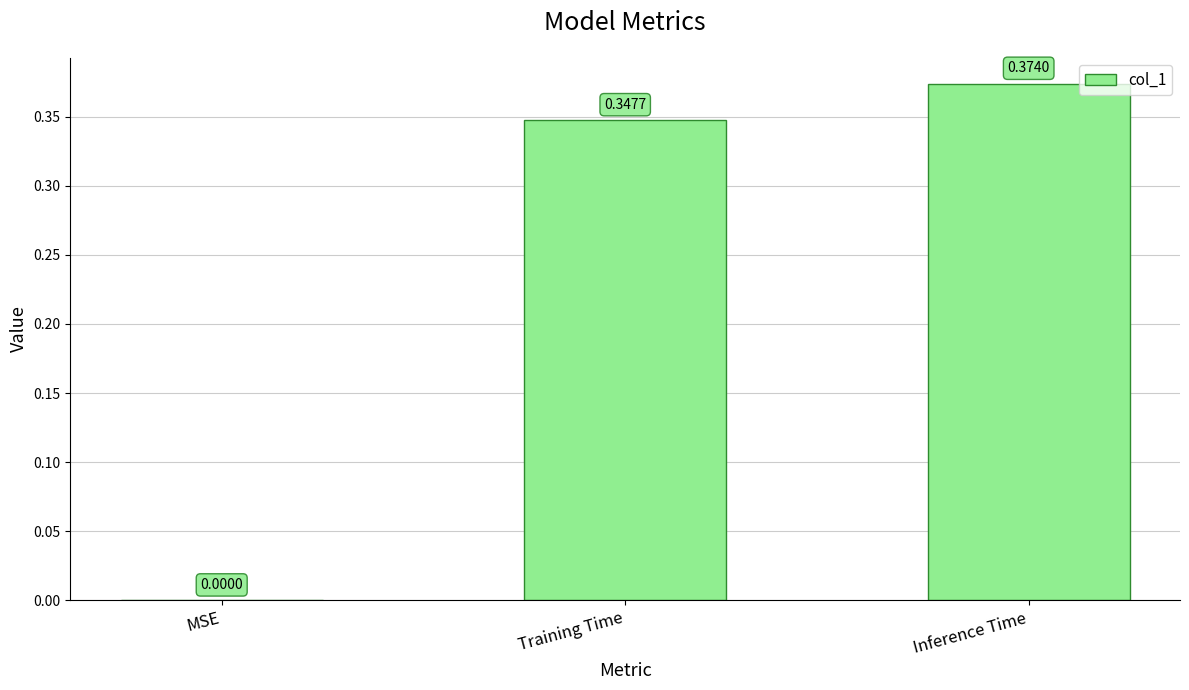

Count the number of values greater than 0.

2